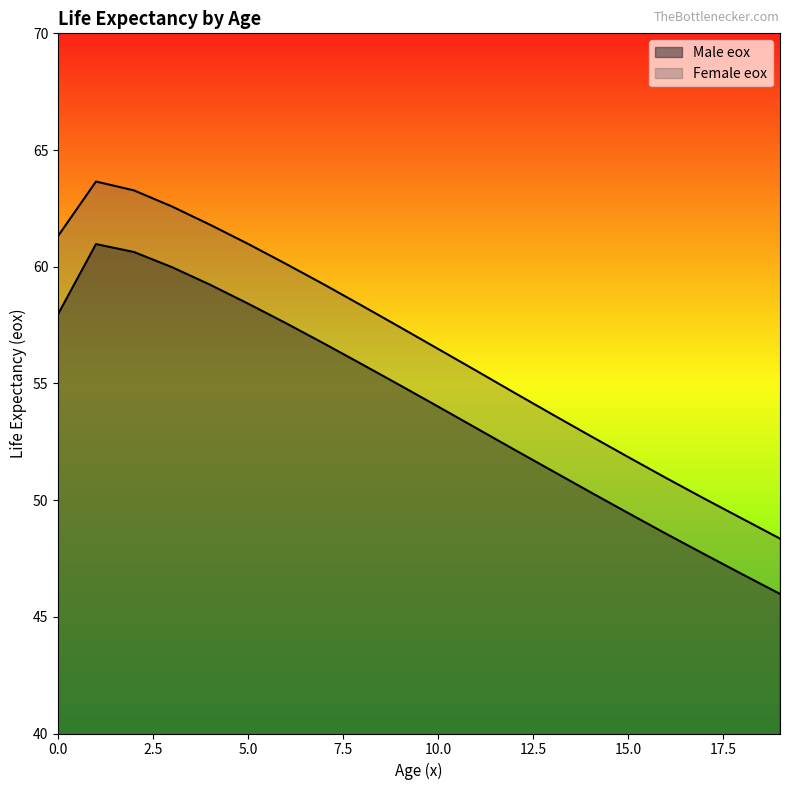

Which series has the largest range (max minus min)?

Female eox